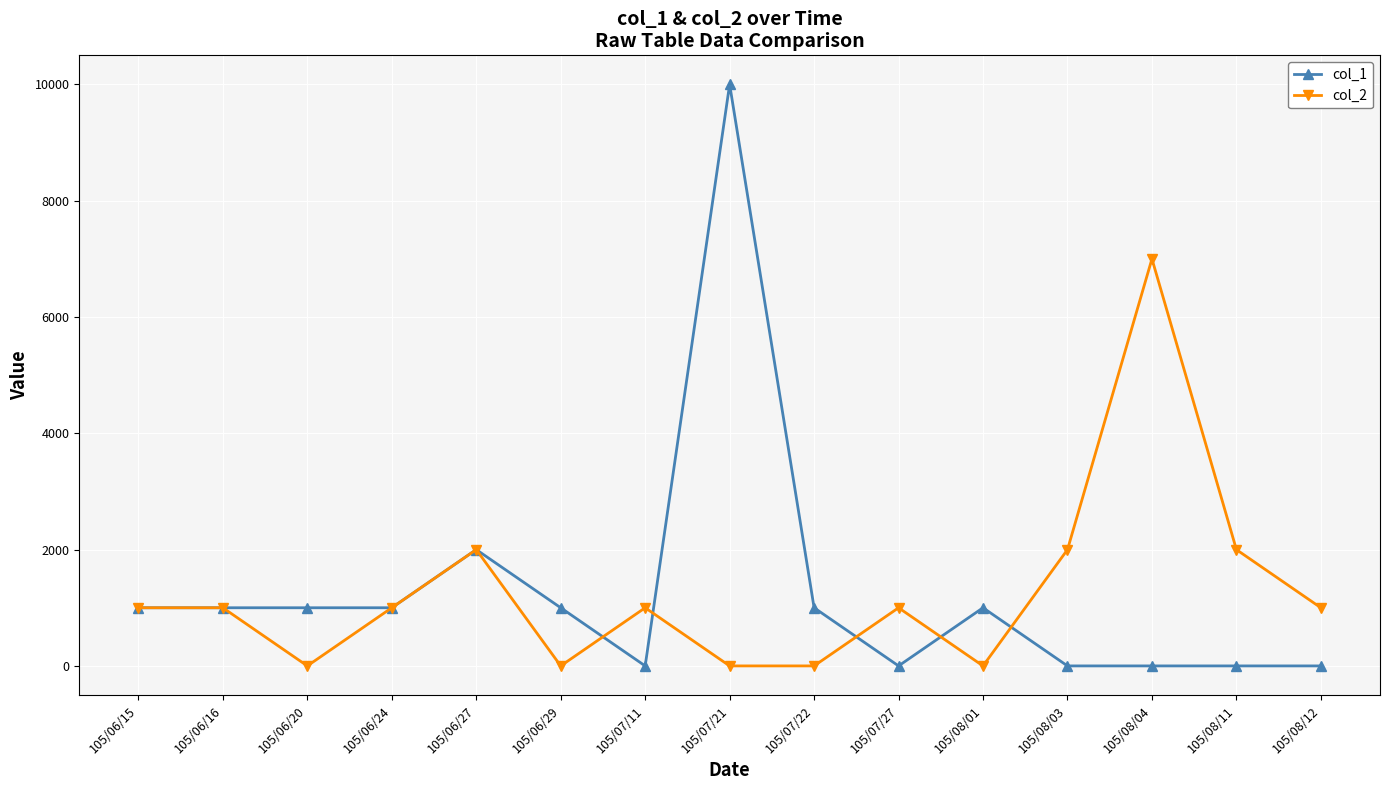

True or false: col_2 has more than 0 interior local peaks.

True